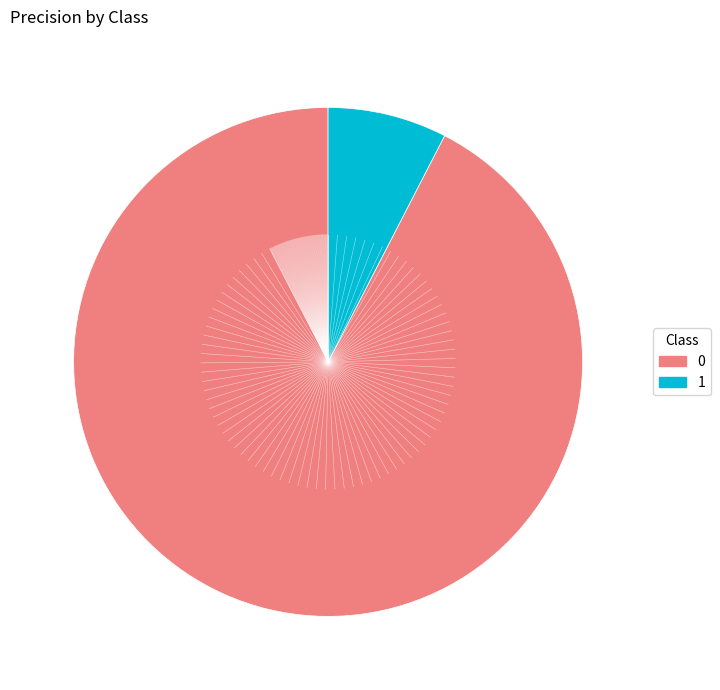

Do 1 and 0 together represent more than half of the pie?

Yes